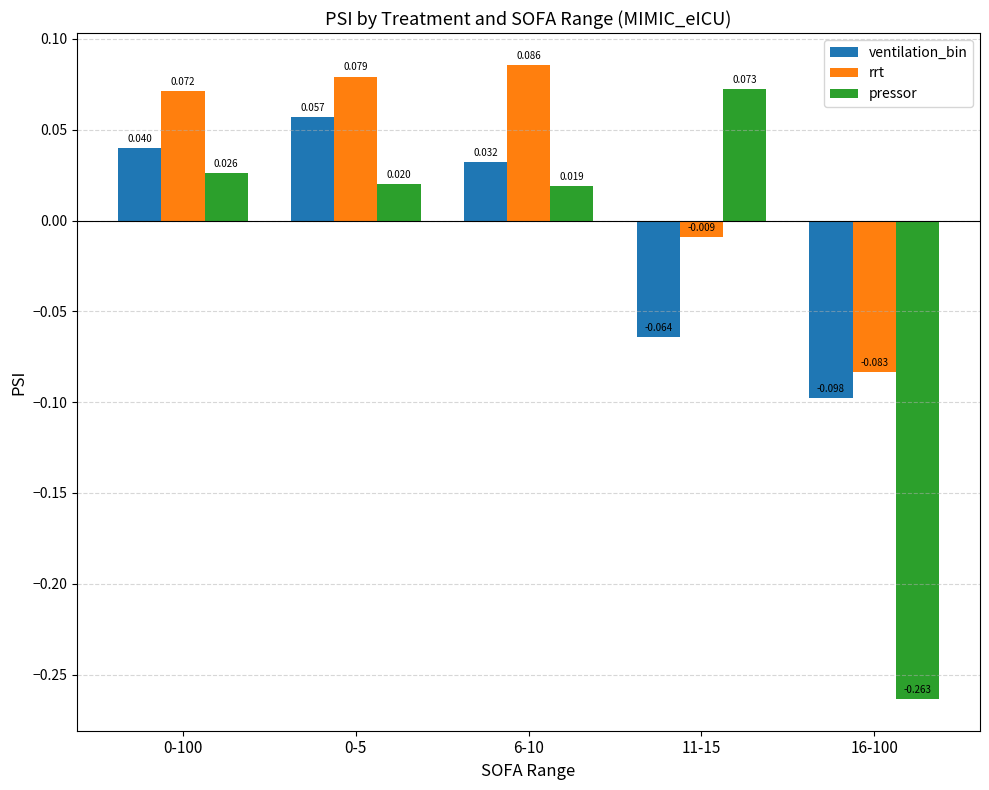

At 11-15, list the series in order from smallest to largest.

ventilation_bin, rrt, pressor